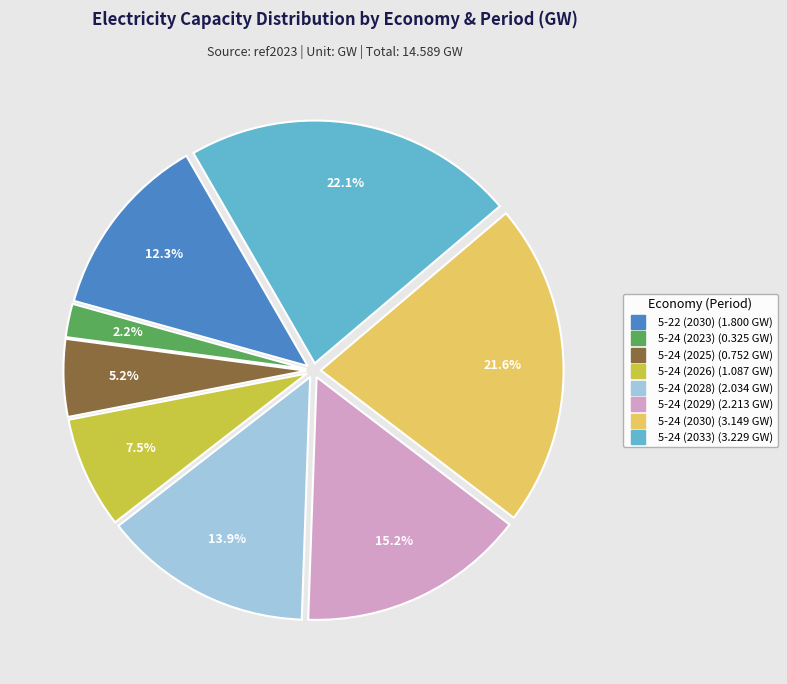

What portion of the pie excludes 5-24 (2023)?

97.8%